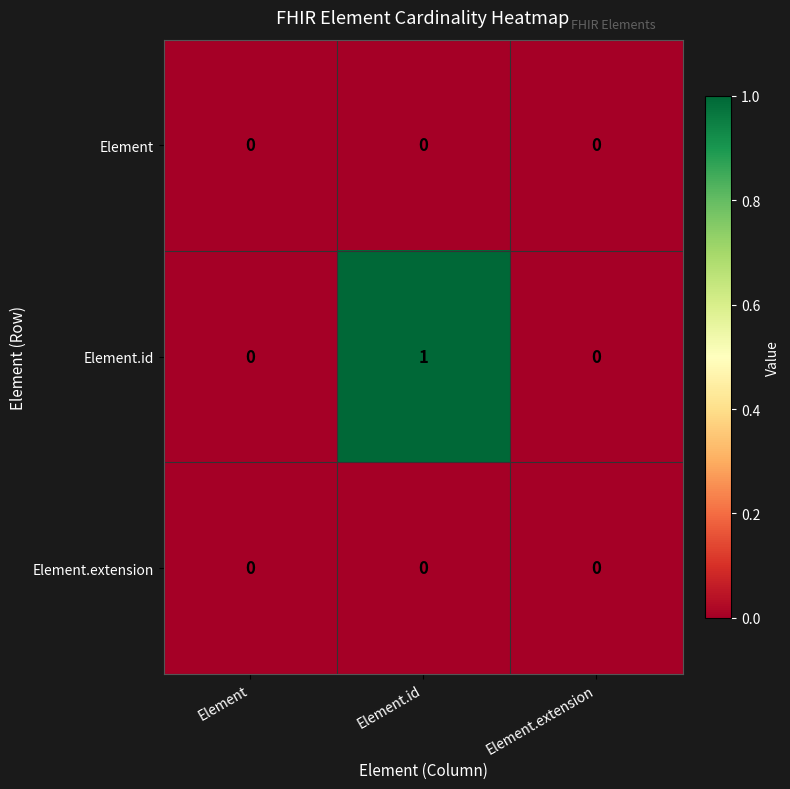

Which series has the largest range (max minus min)?

Element.id